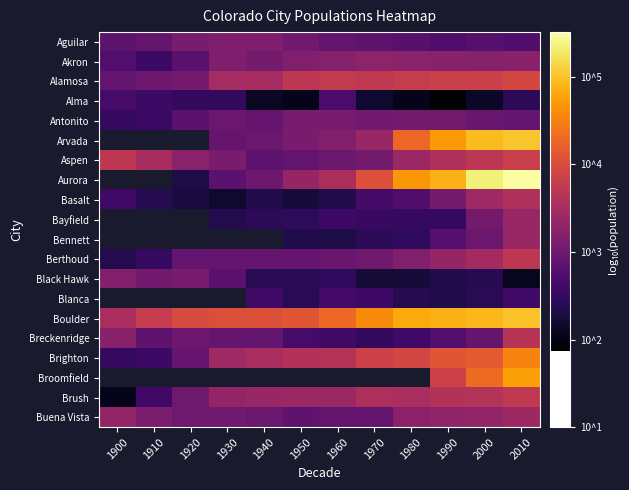

What is the approximate value of Aspen at 1920?

3.3